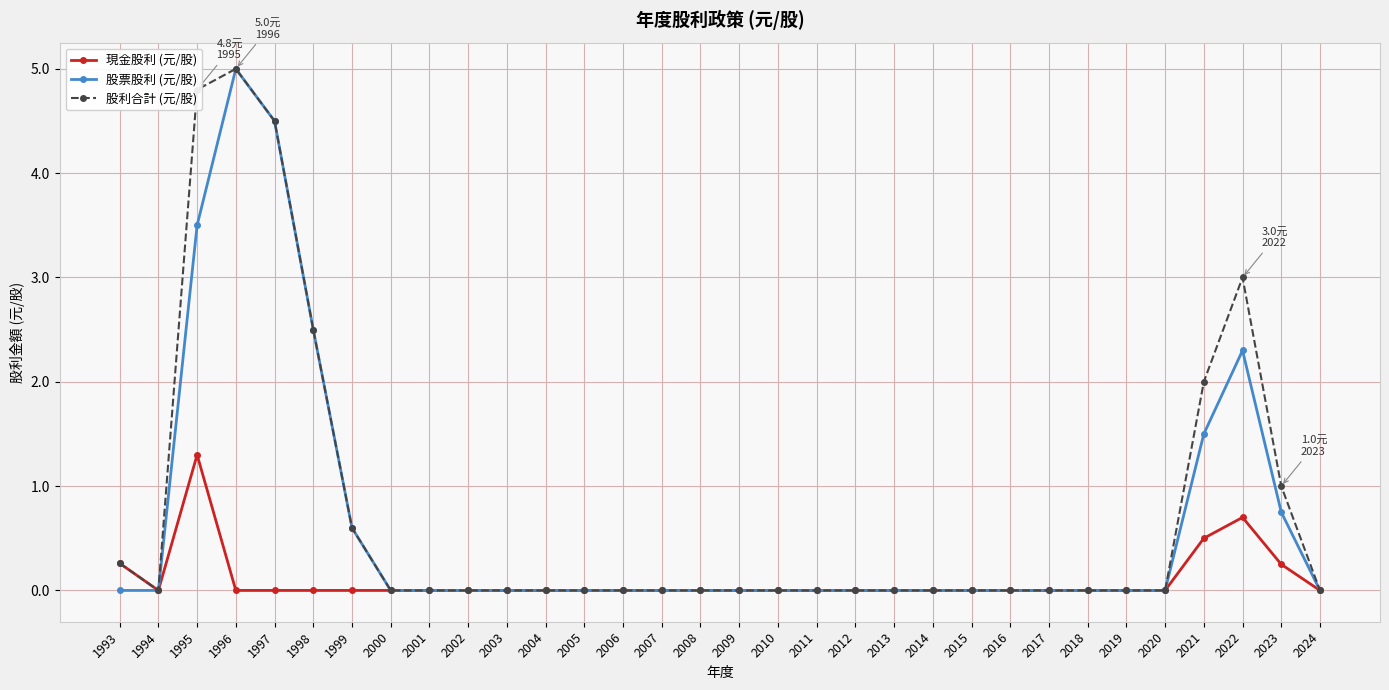

What is the difference between the 現金股利 (元/股) values at 2014 and 1993?

0.3